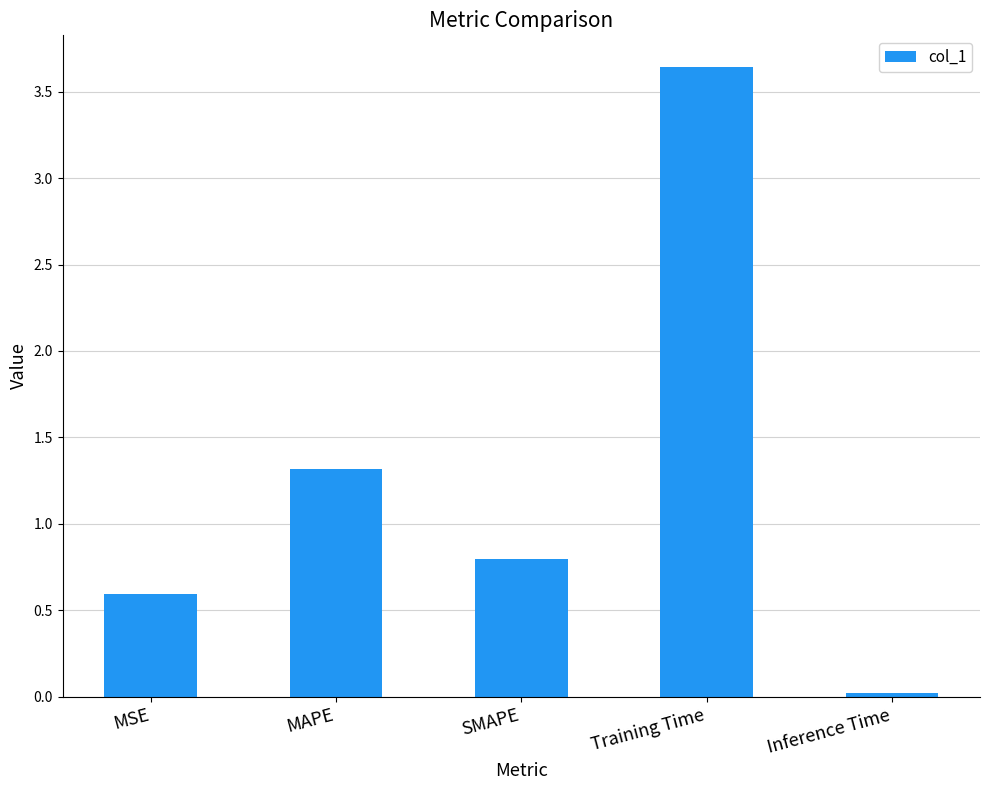

Where is the data nearest to the value 1?

SMAPE